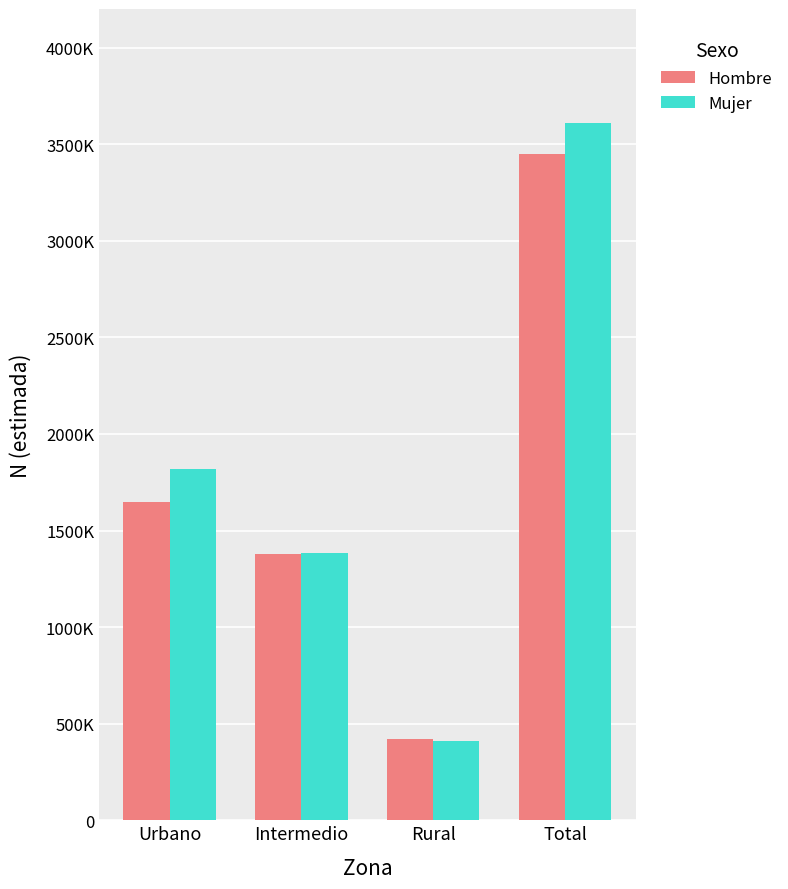

Are the bars grouped side by side (vs. stacked)?

Yes